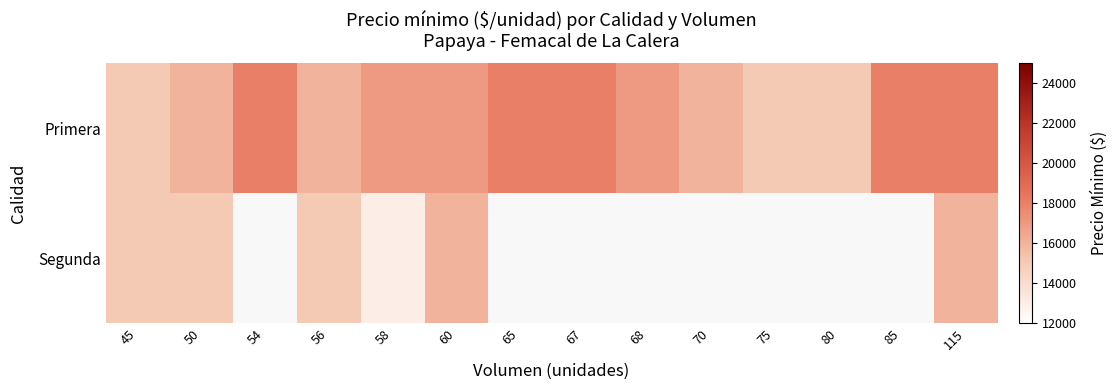

At how many categories does at least one series exceed 13671?

14